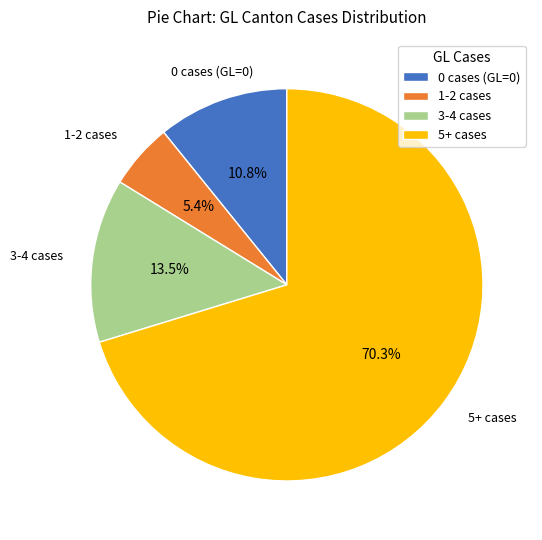

Which category has the smallest portion of the pie?

1-2 cases